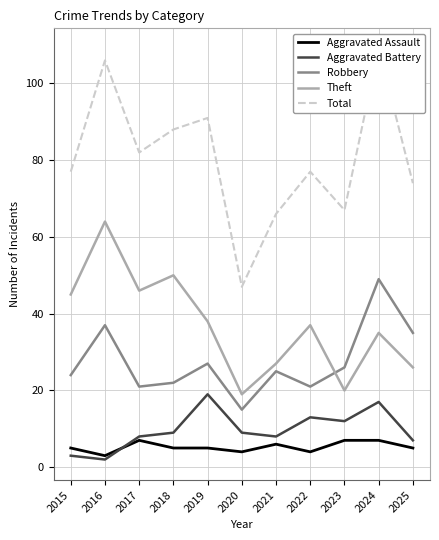

What is the difference between the Total values at 2021 and 2018?

22